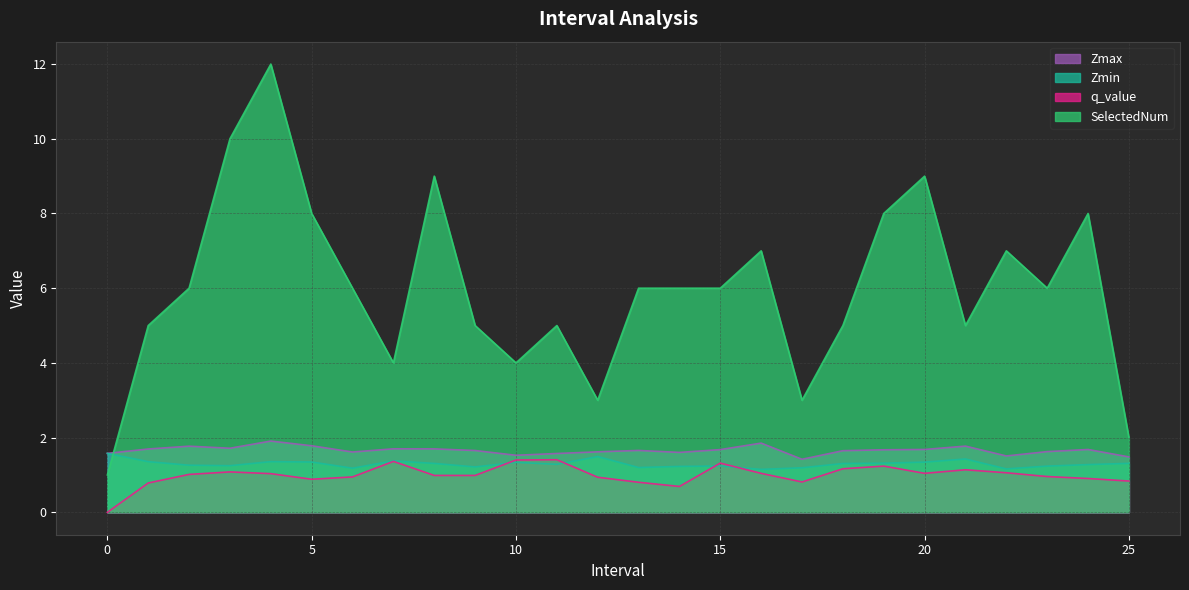

At how many categories does at least one series exceed 0?

26